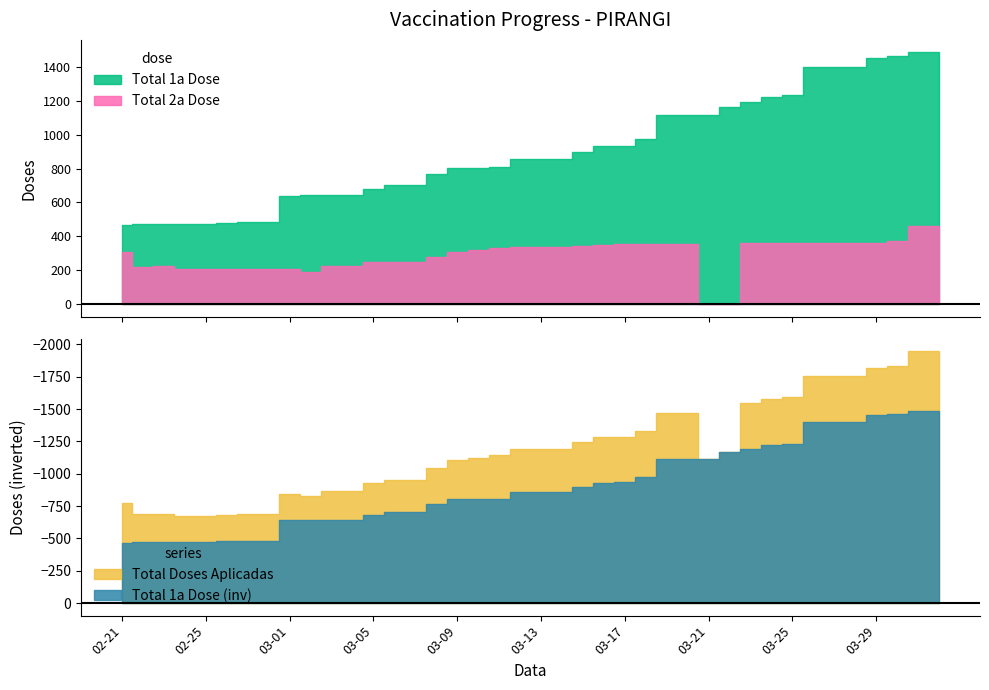

Which series has the largest total across all categories?

Total Doses Aplicadas